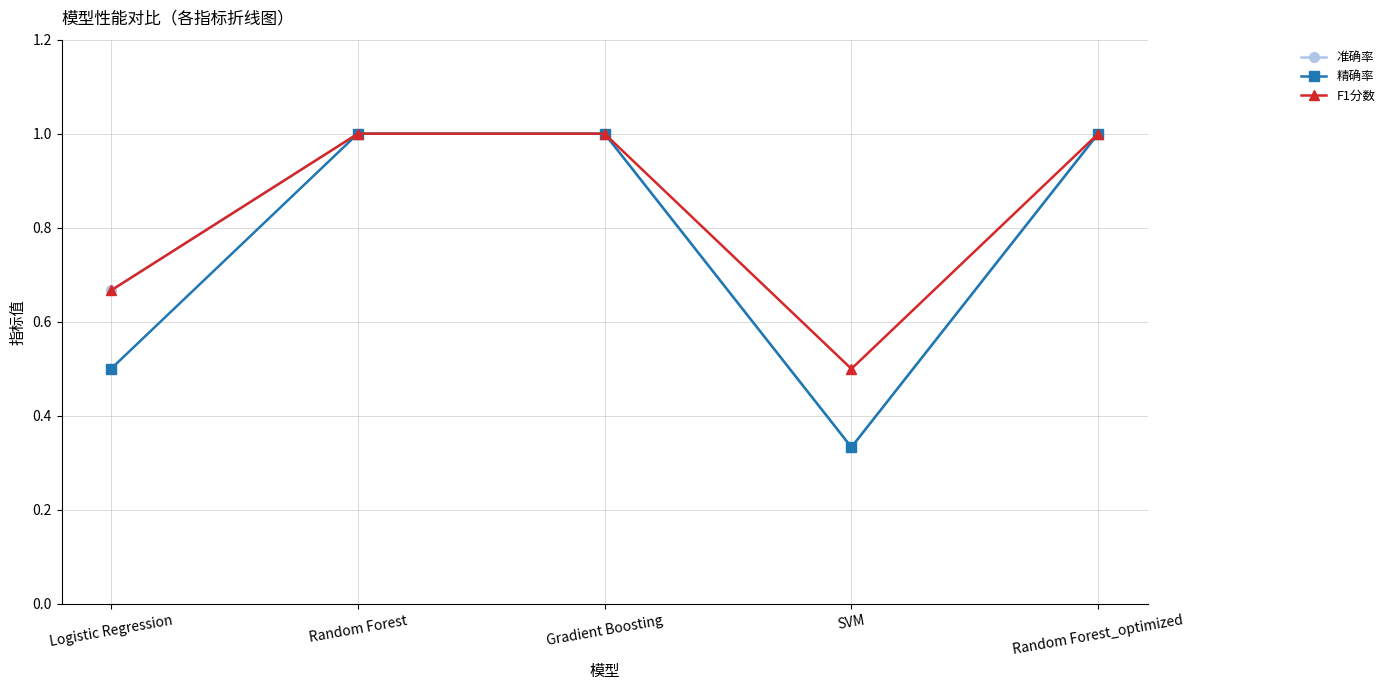

Which series changed the most between Logistic Regression and Gradient Boosting?

精确率